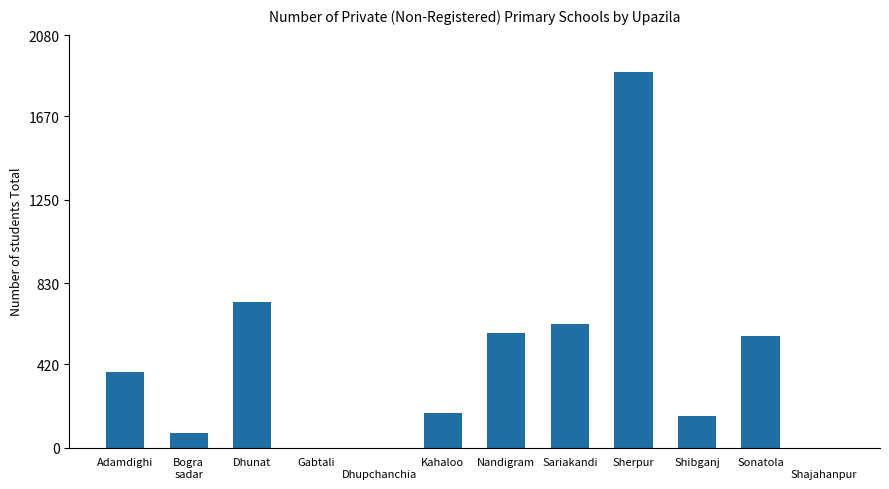

What is the sum of all values?

5190